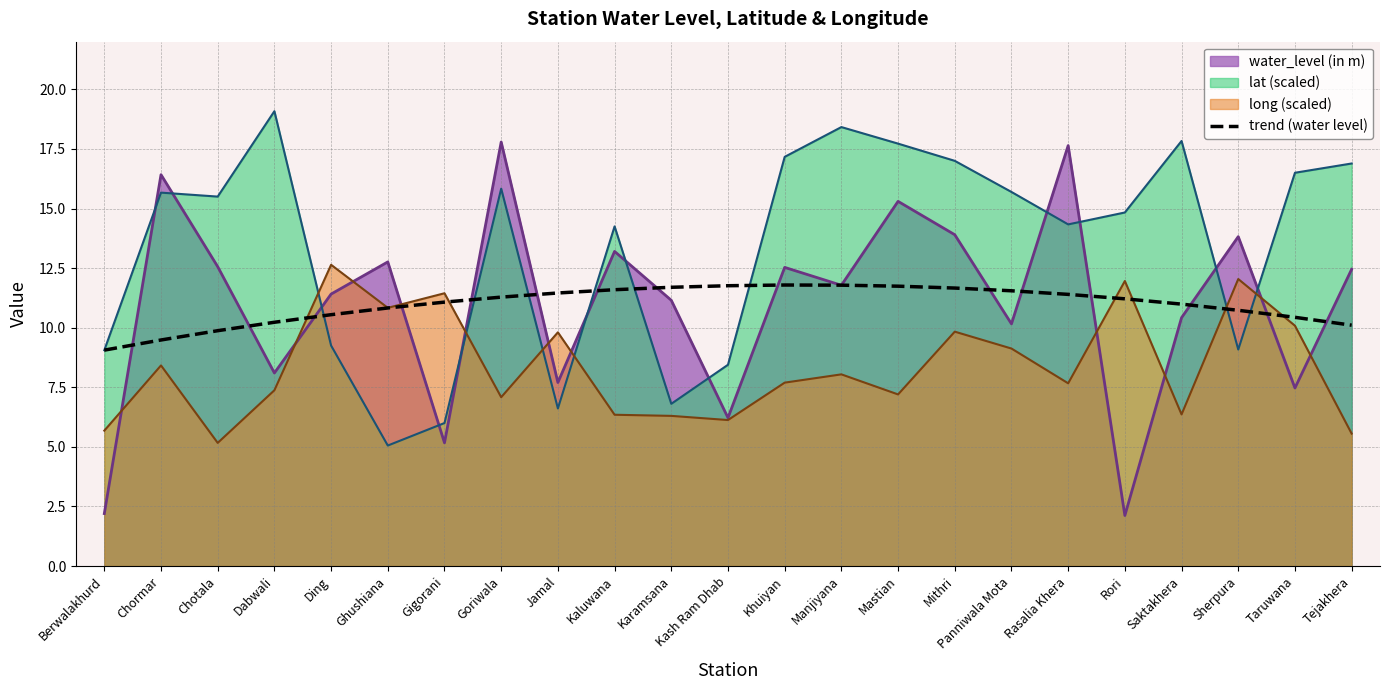

True or false: the data shows 17.2 at Khuiyan.

False